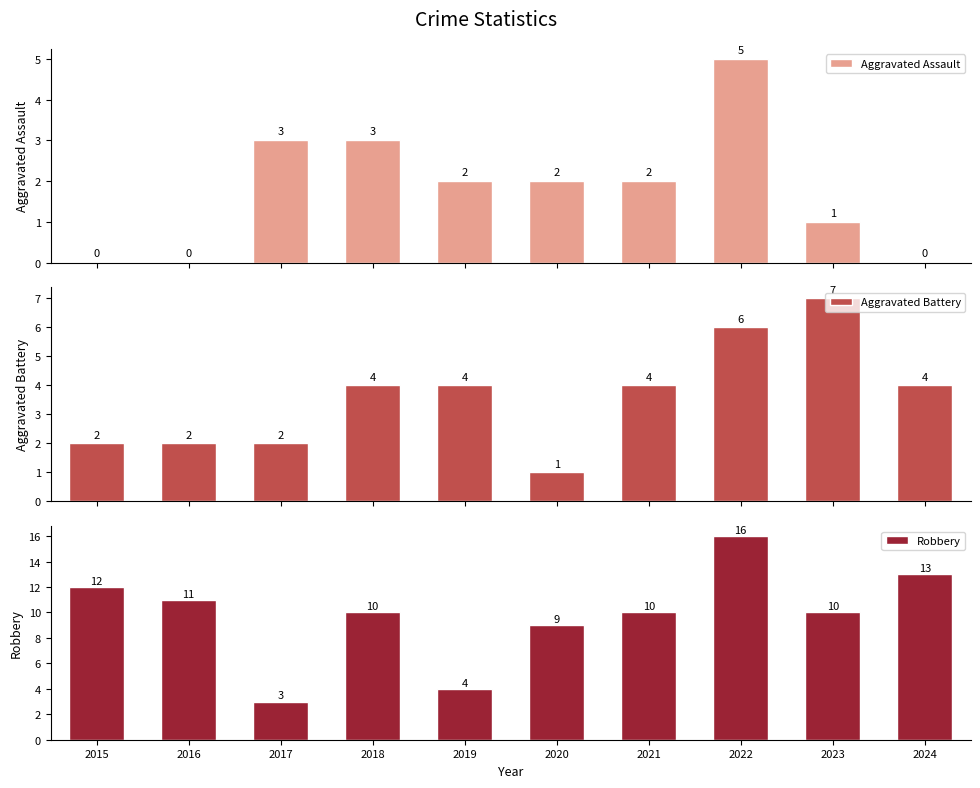

What is the maximum value shown in the chart?

16